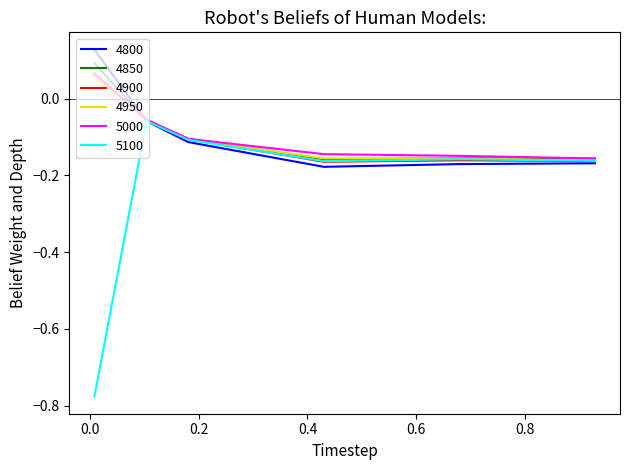

Which series has the largest range (max minus min)?

5100